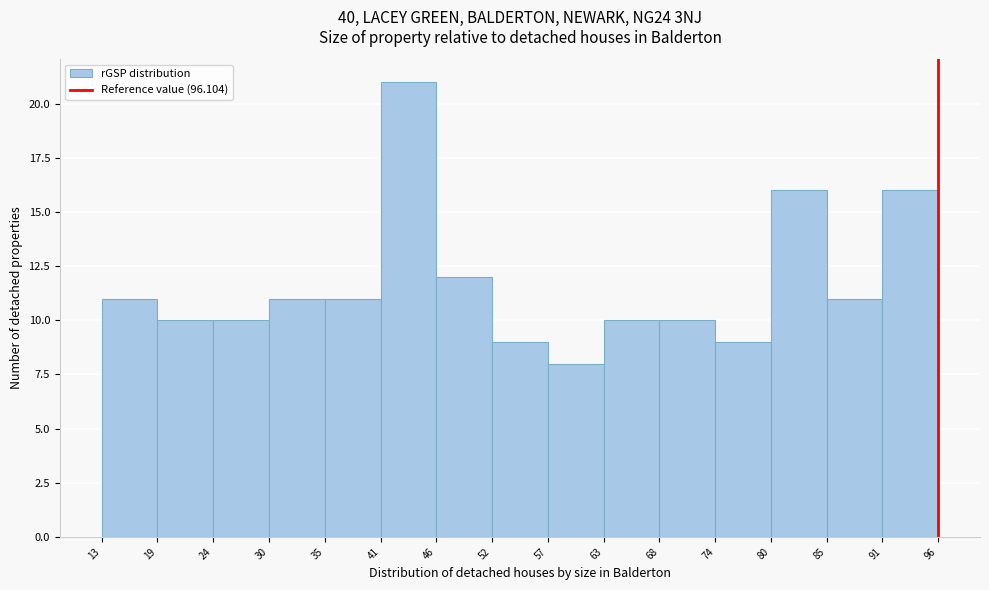

Over which range of the x-axis is the bar tallest?

41 to 46